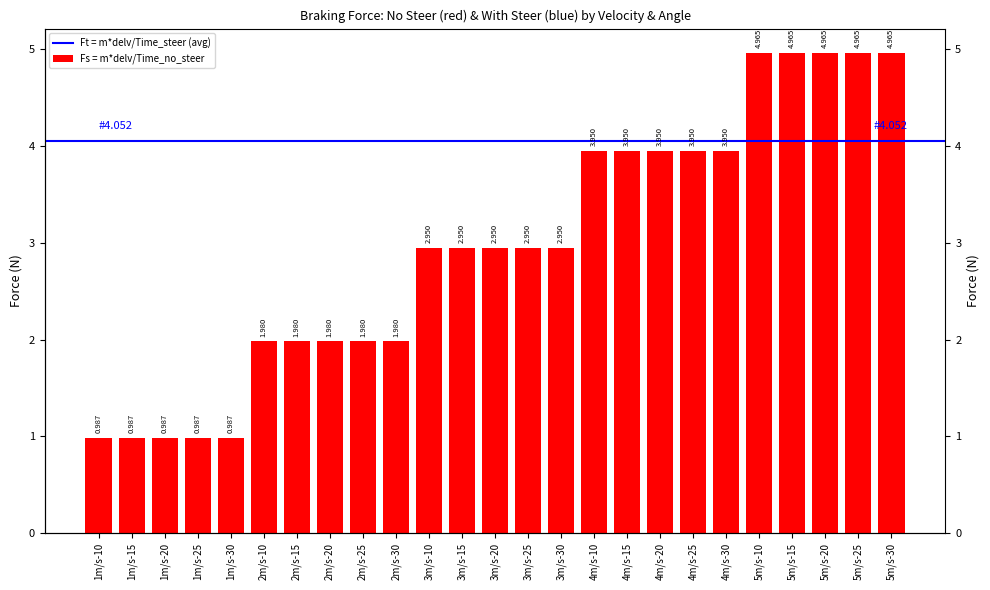

What is the label of the 23rd bar from the left?

5m/s-20